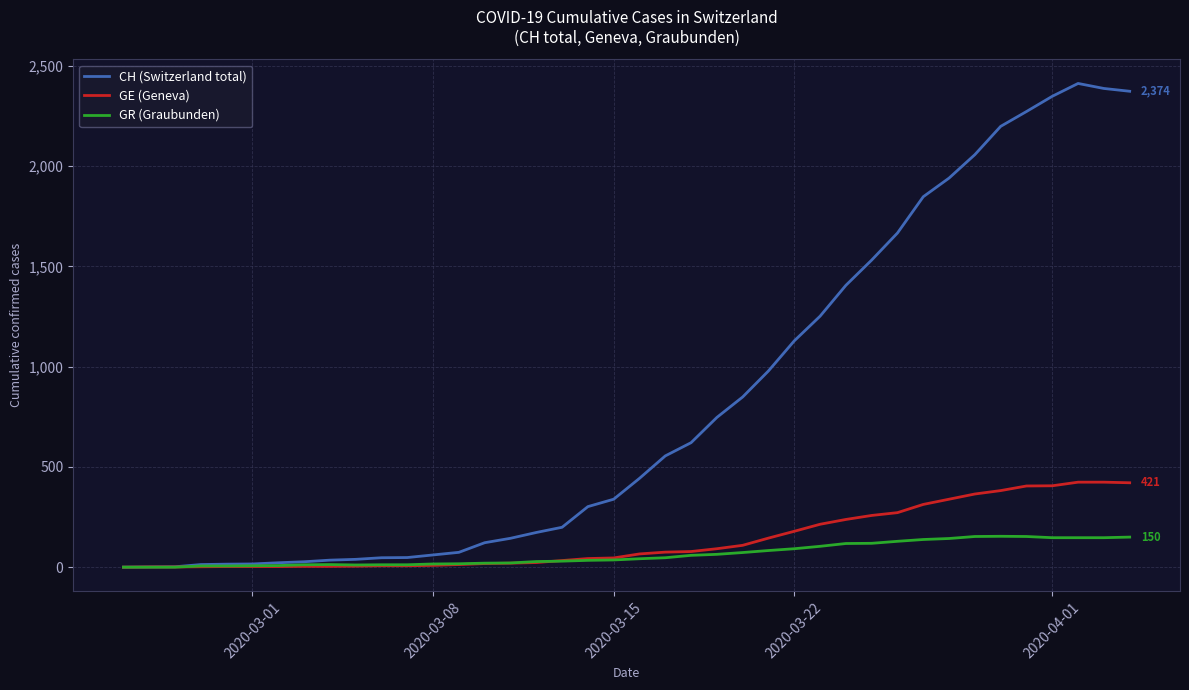

What is the difference between the second highest and second lowest values in the CH (Switzerland total) series?

2387